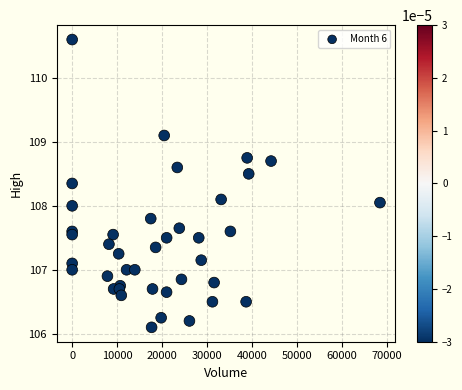

What is the range of X values (max minus min)?

68484.0